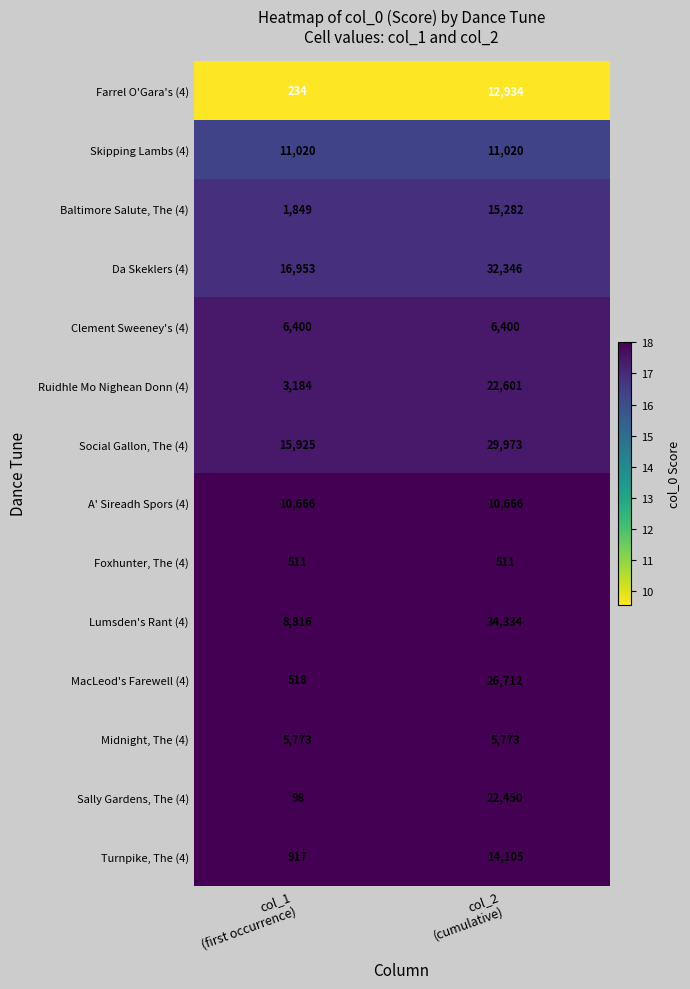

Reading right to left, extract all data points from this chart.

Farrel O'Gara's (4): 12934	234
Skipping Lambs (4): 11020	11020
Baltimore Salute, The (4): 15282	1849
Da Skeklers (4): 32346	16953
Clement Sweeney's (4): 6400	6400
Ruidhle Mo Nighean Donn (4): 22601	3184
Social Gallon, The (4): 29973	15925
A' Sireadh Spors (4): 10666	10666
Foxhunter, The (4): 511	511
Lumsden's Rant (4): 34334	8816
MacLeod's Farewell (4): 26712	518
Midnight, The (4): 5773	5773
Sally Gardens, The (4): 22450	98
Turnpike, The (4): 14105	917